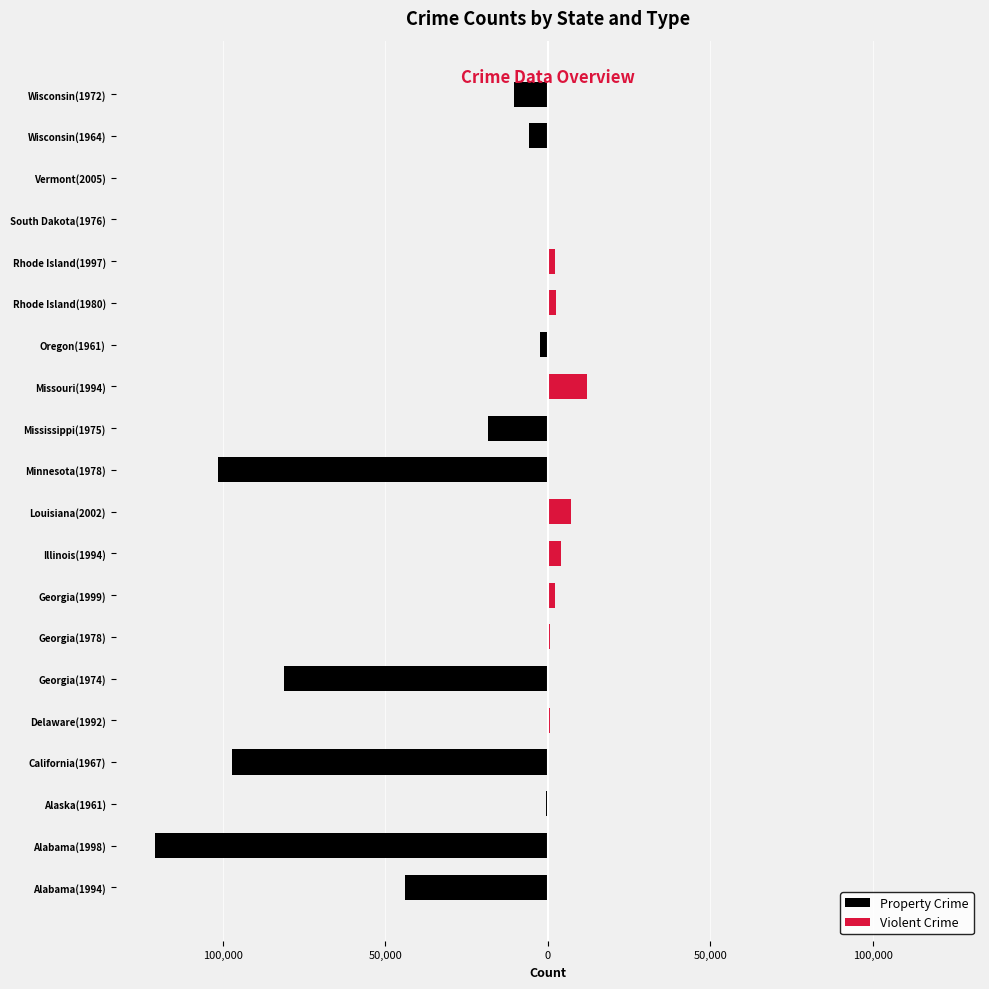

List the series in order of their overall mean, highest first.

Violent Crime, Property Crime